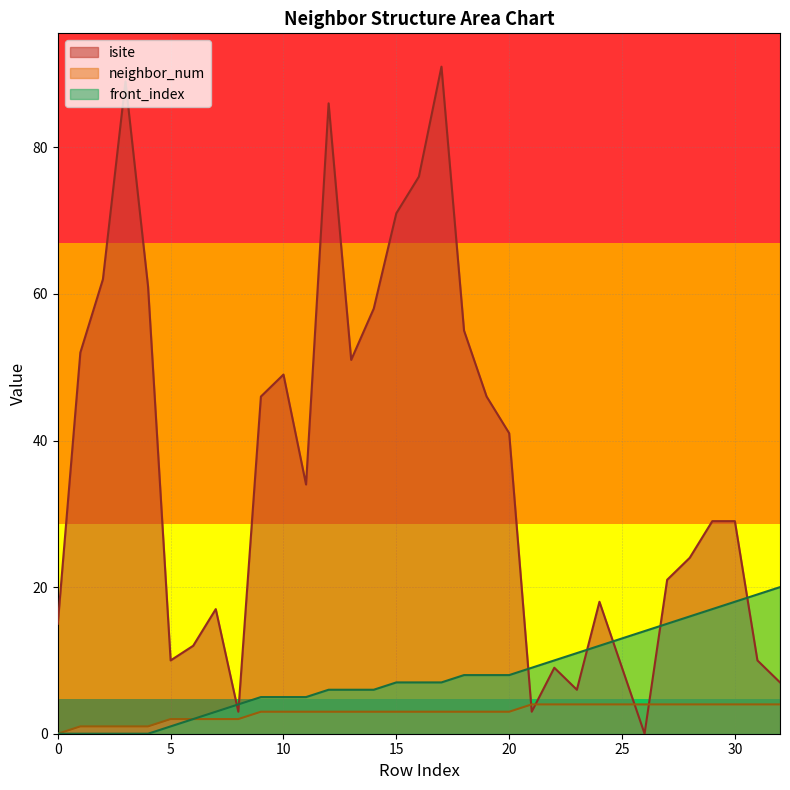

At which category does isite reach its first local peak?

3